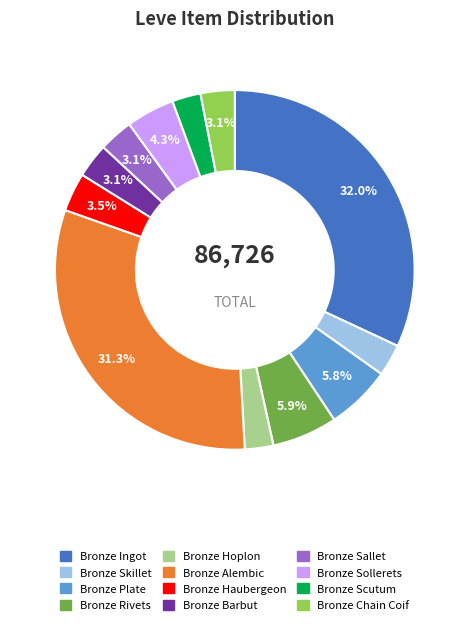

What percentage is the Bronze Ingot slice, to the nearest percent?

32%